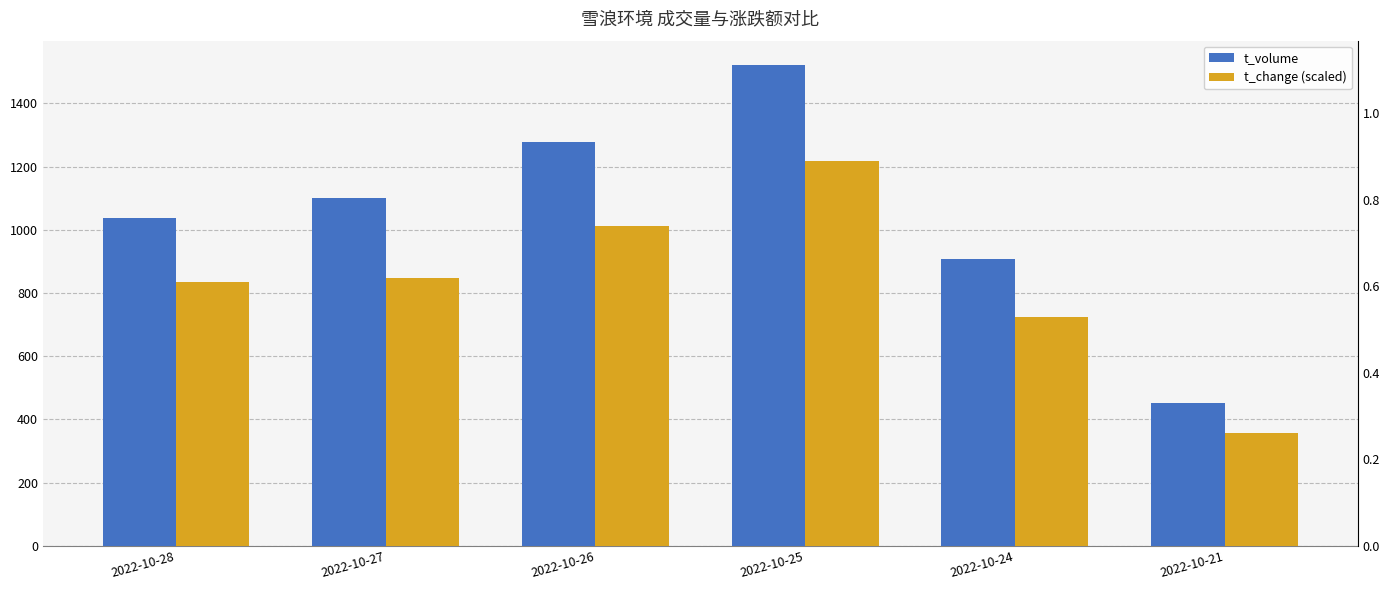

What is the difference between the highest and lowest values at 2022-10-24?

180.9